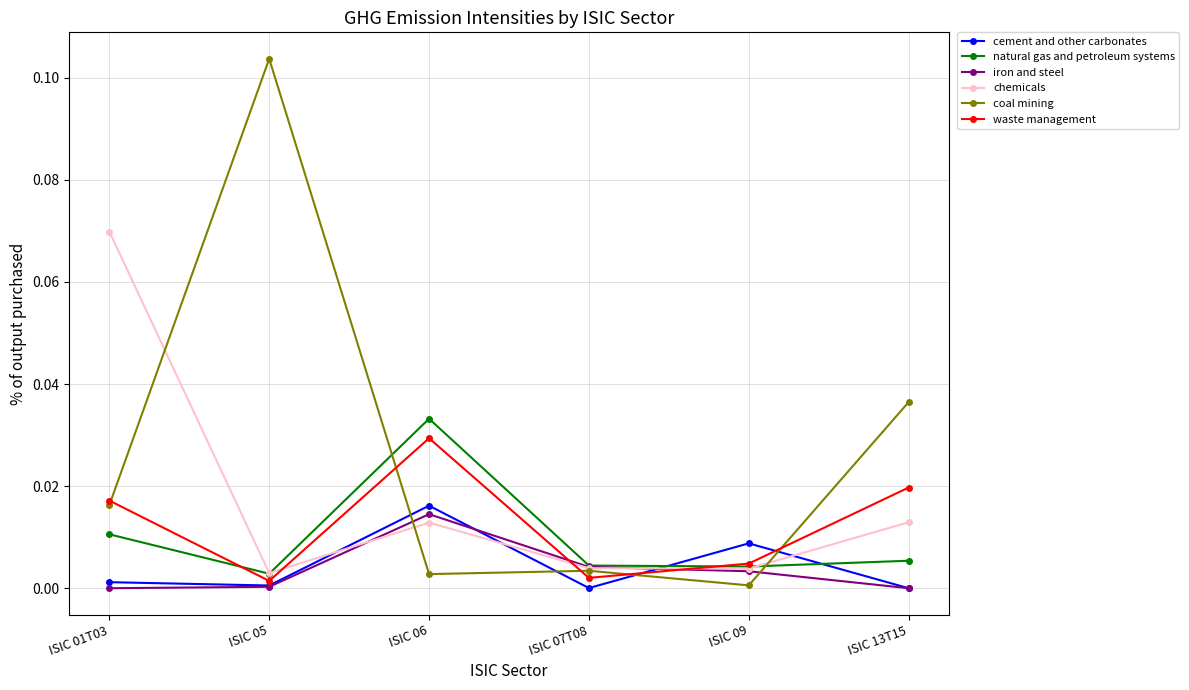

What is the label of the 5th point from the left?

ISIC 09